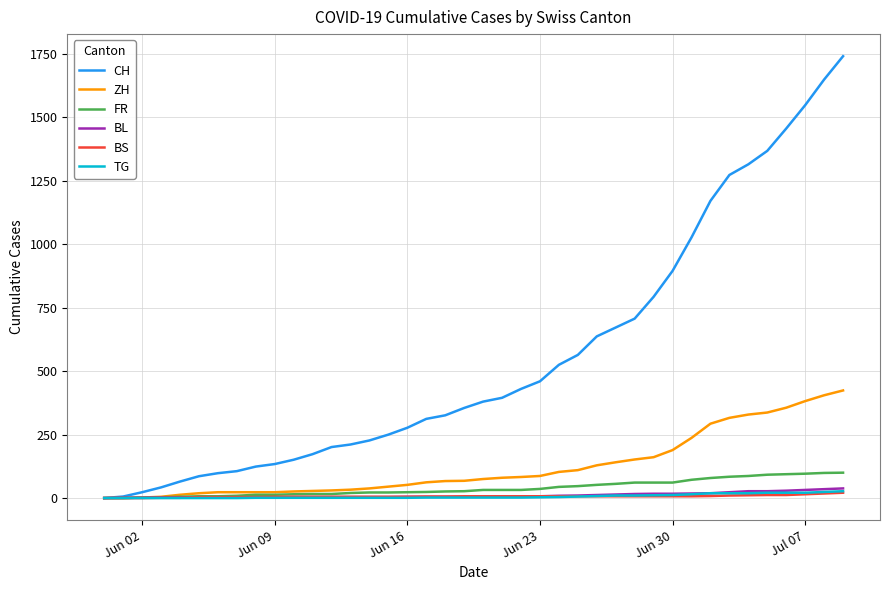

What is the maximum value shown in the chart?

1741